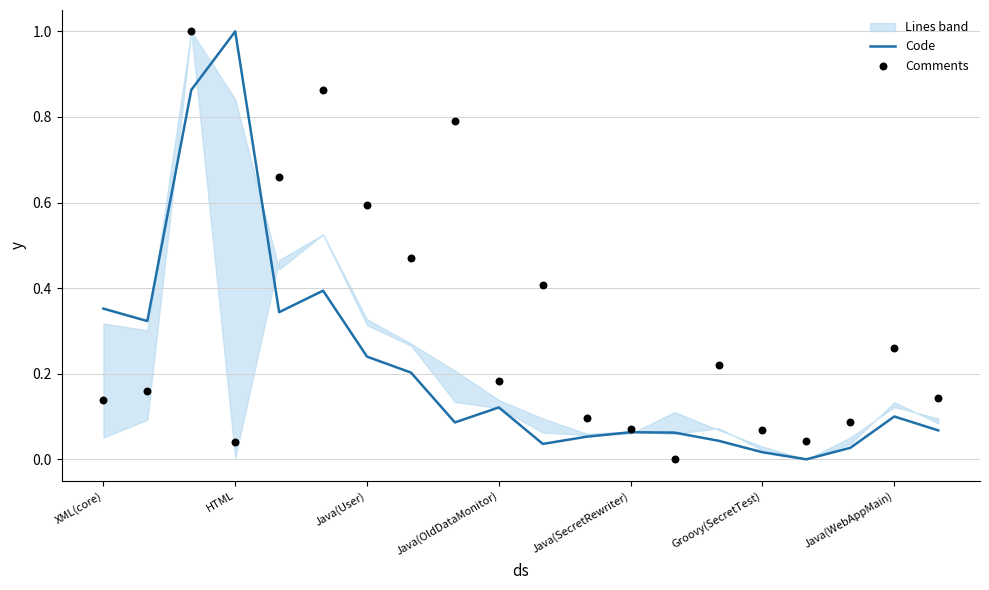

Which series has the largest Y range (max minus min)?

Code